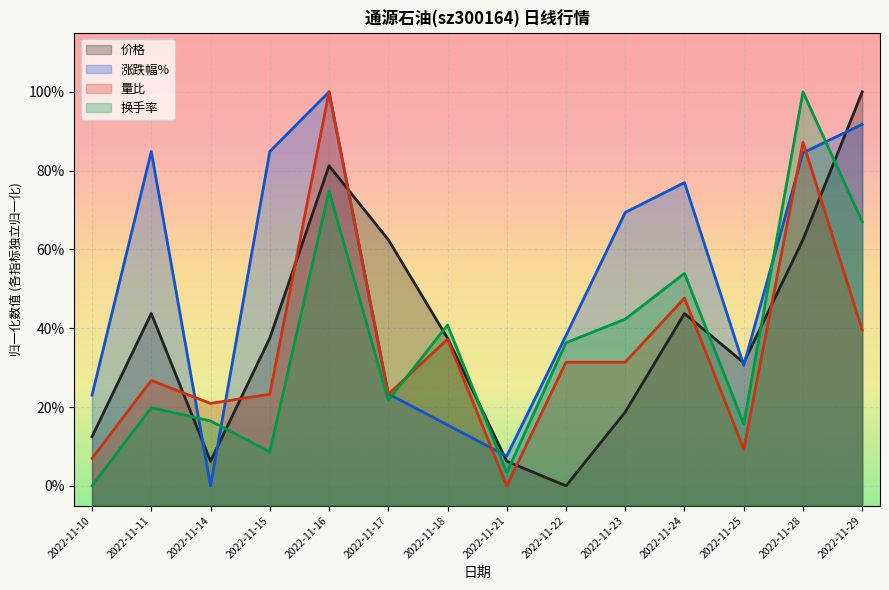

What is the value of the 涨跌幅% point at the 12th from the left?

0.3